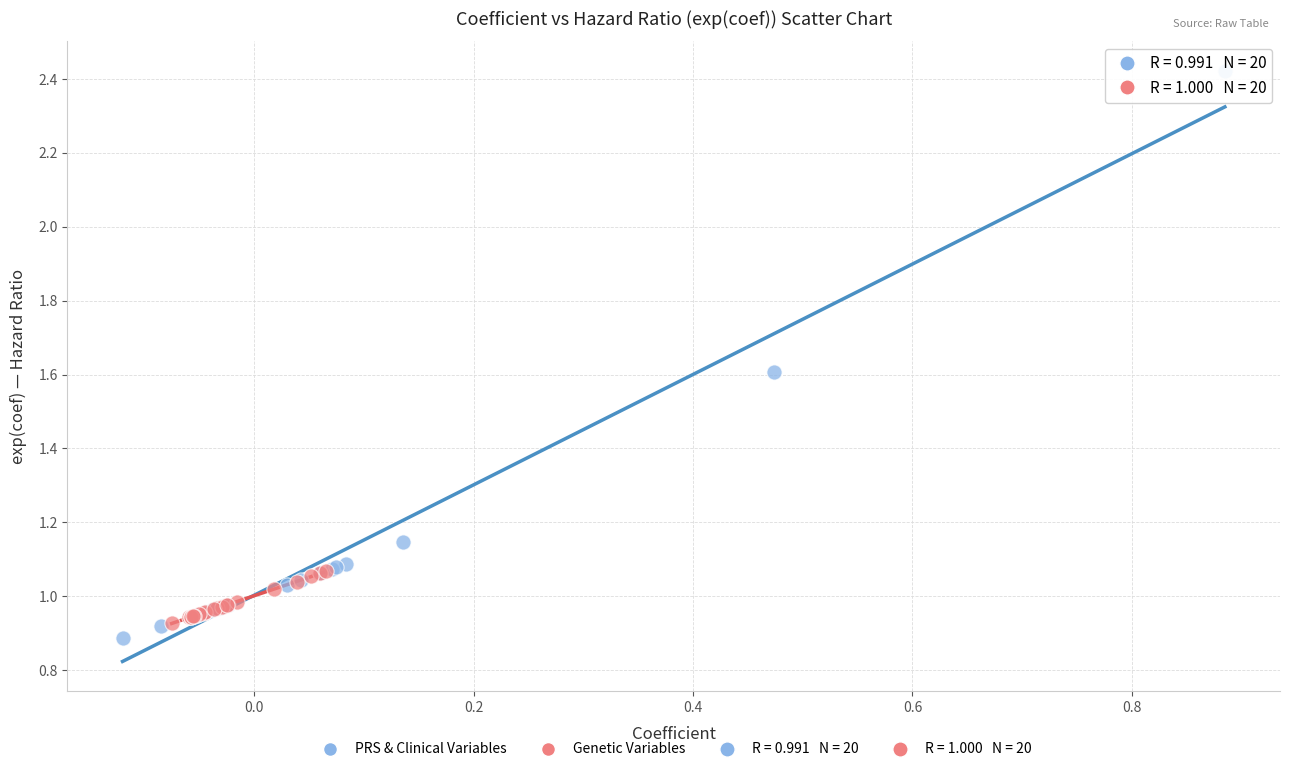

Which series has the largest Y range (max minus min)?

PRS & Clinical Variables